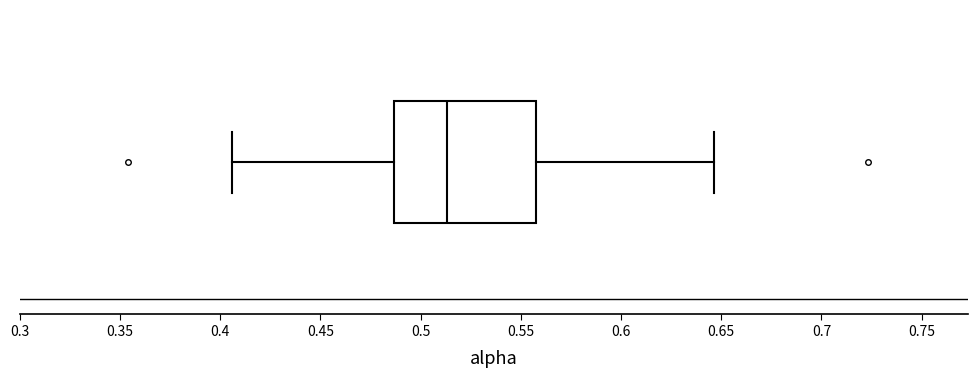

Read this box plot against the x-axis: the position of the median line, the range covered by the box, and the ends of both whiskers. The values are not printed on the chart, so give them approximately, as read against the axis.

median 0.515, box 0.485 to 0.560, whiskers 0.405 to 0.645